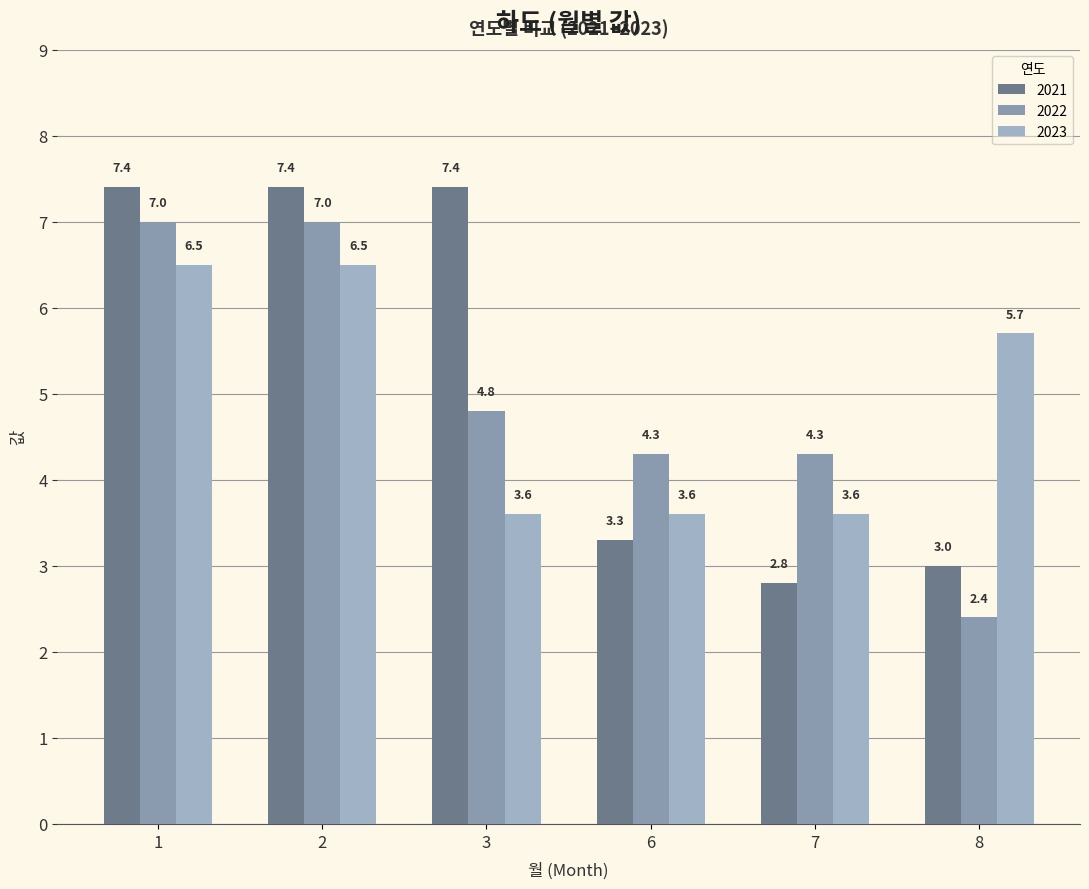

The 2023 series shows 5.0 at 6. True or false?

False